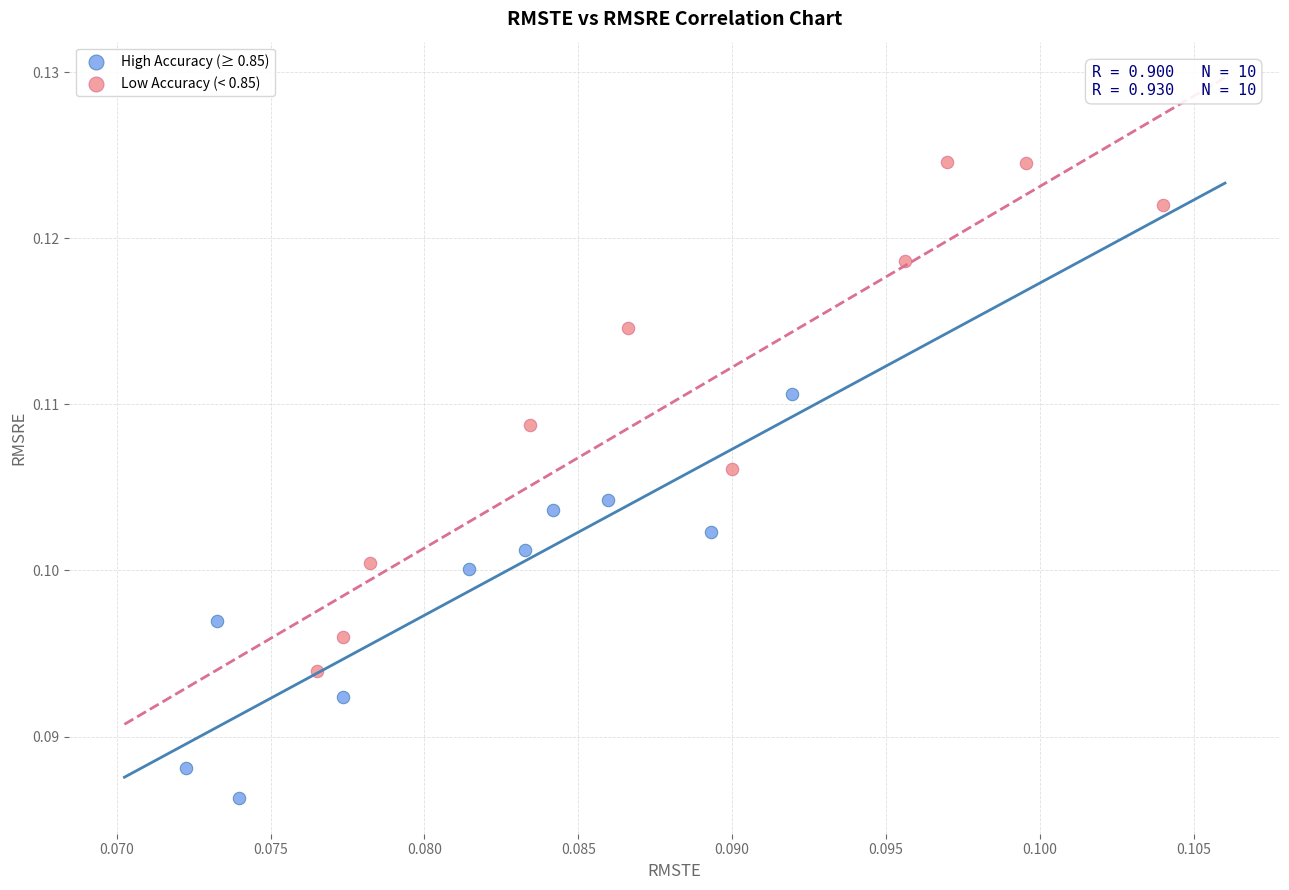

Which series has the widest spread of Y values?

Low Accuracy (< 0.85)